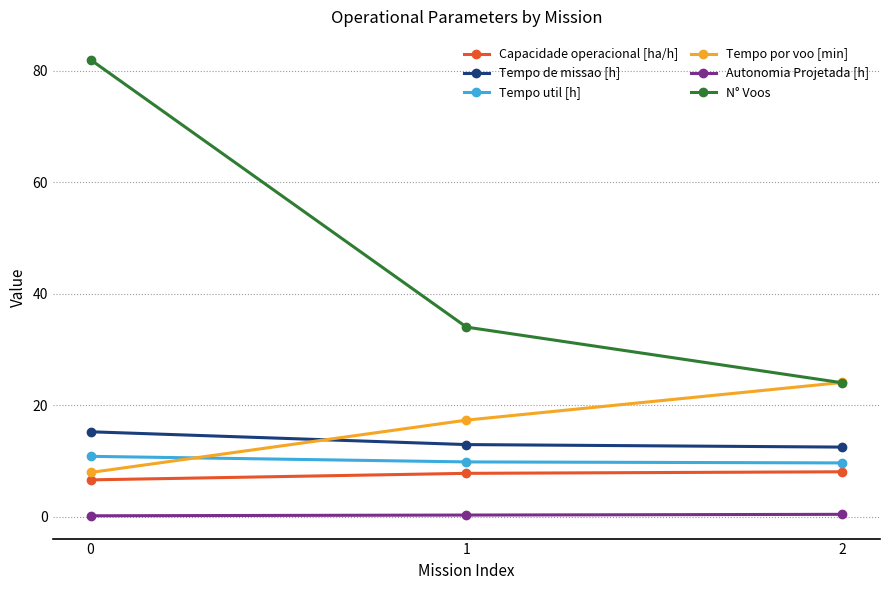

What is the difference between the highest and lowest values at 1?

33.7